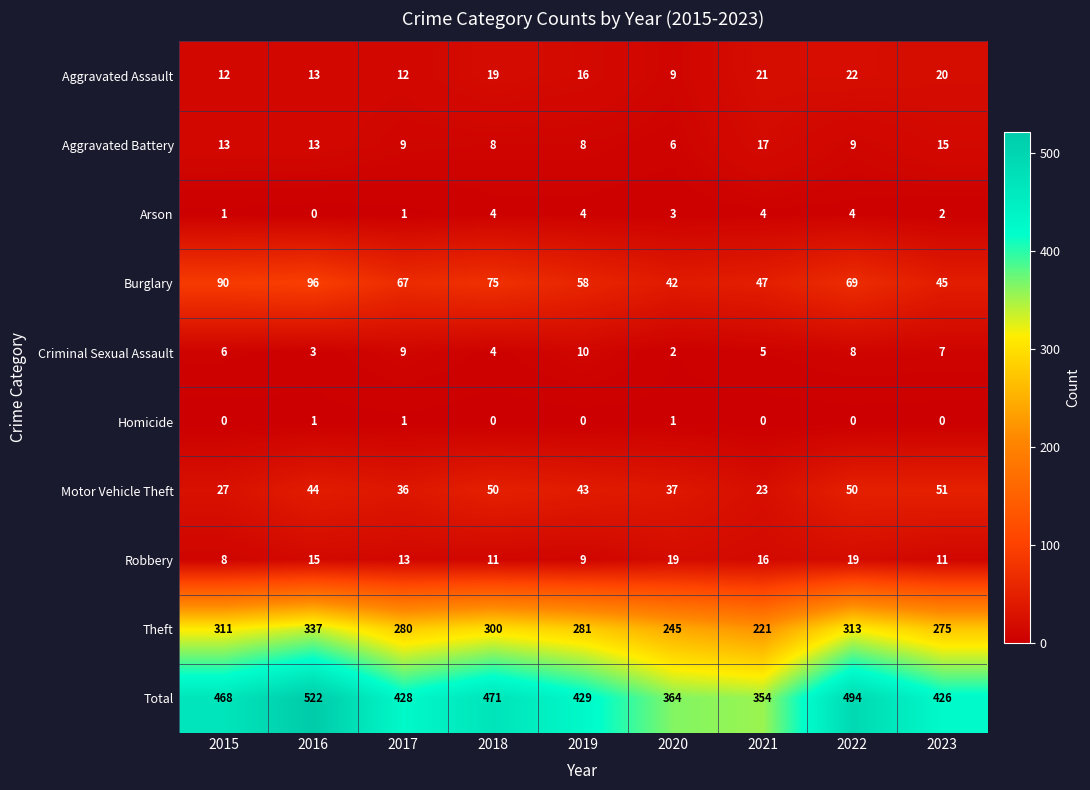

Is it true that Total equals 267 at 2016?

False